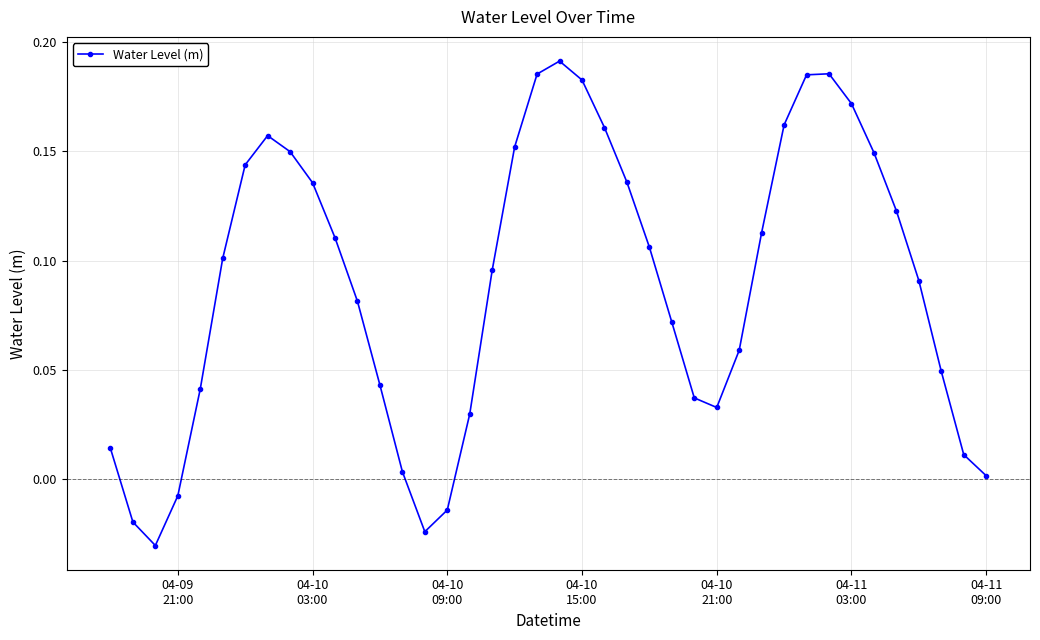

What is the sum of all values?

3.6